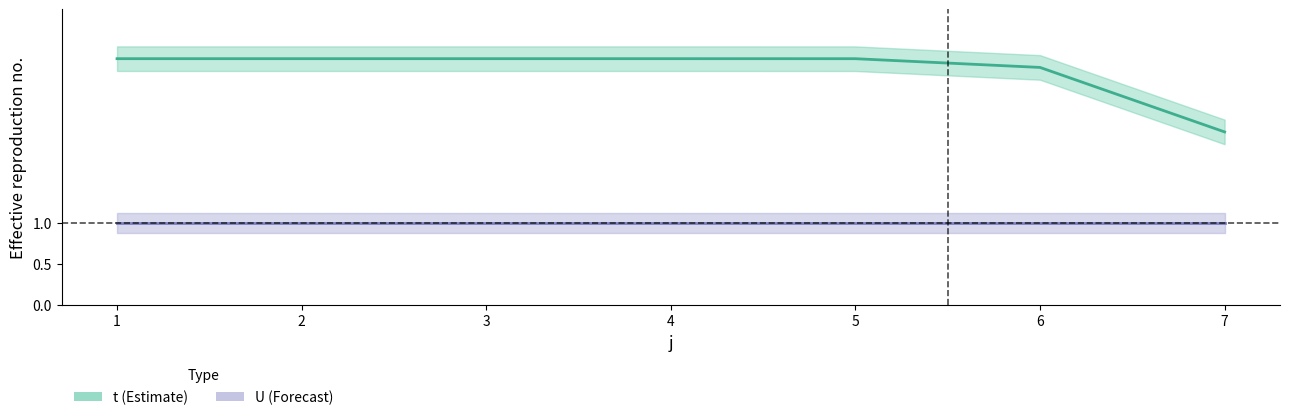

What is the ratio of the value at 5 to the value at 6?

1.0